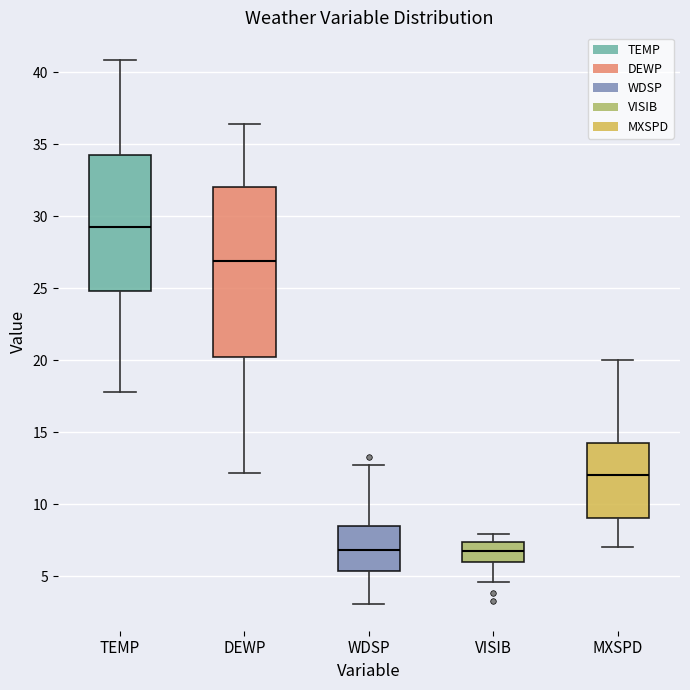

Reading left to right, transcribe this box plot: for each box, give where its median line is, the range the box spans, and where its two whiskers end, as read against the y-axis. The values are not printed on the chart, so give them approximately, as read against the axis.

TEMP: median 29.5, box 25.0 to 34.5, whiskers 18.0 to 41.0
DEWP: median 27.0, box 20.0 to 32.0, whiskers 12.0 to 36.5
WDSP: median 7.0, box 5.5 to 8.5, whiskers 3.0 to 12.5
VISIB: median 7.0, box 6.0 to 7.5, whiskers 4.5 to 8.0
MXSPD: median 12.0, box 9.0 to 14.5, whiskers 7.0 to 20.0